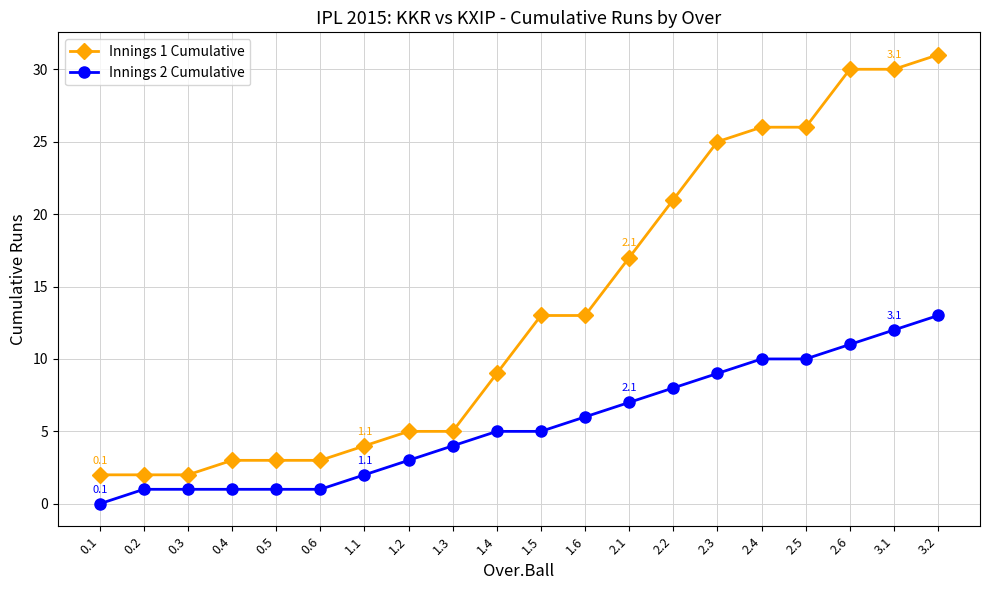

What is the value of the Innings 1 Cumulative point at the 20th from the left?

31